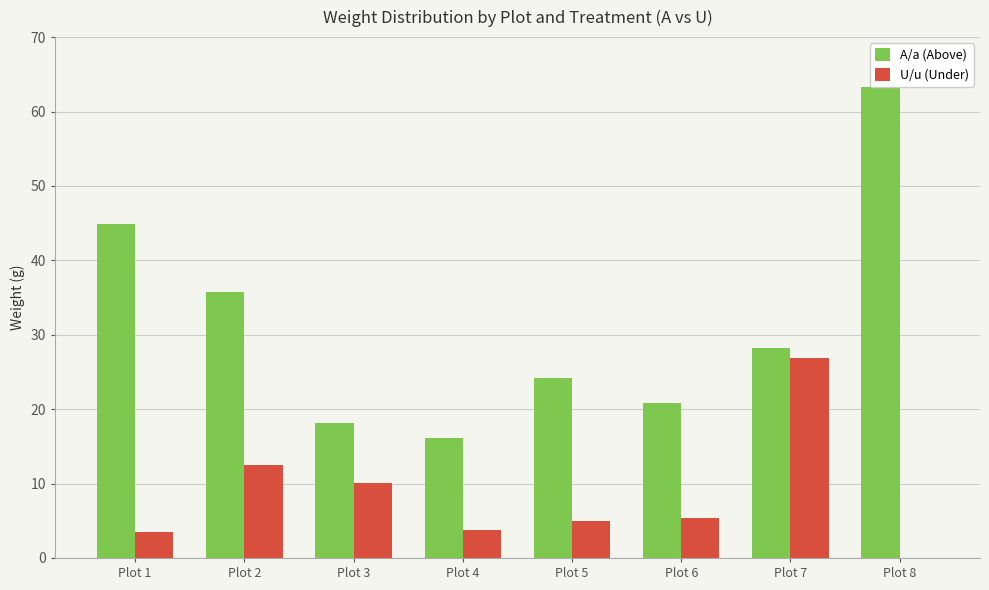

Where does the U/u (Under) series first go above 5?

Plot 2